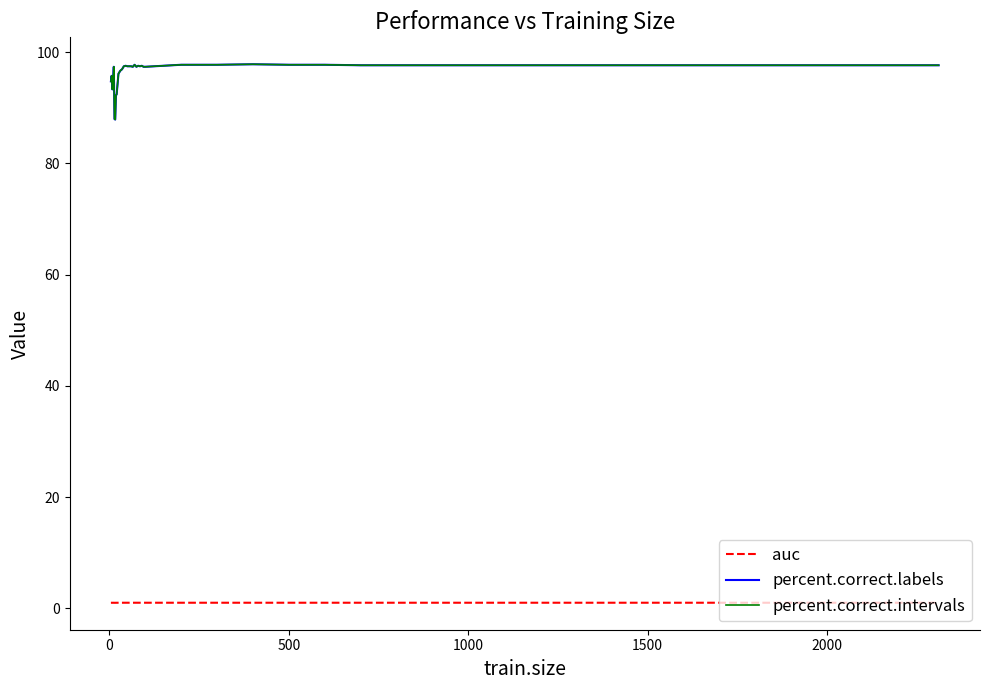

True or false: percent.correct.labels and auc cross at least once.

False